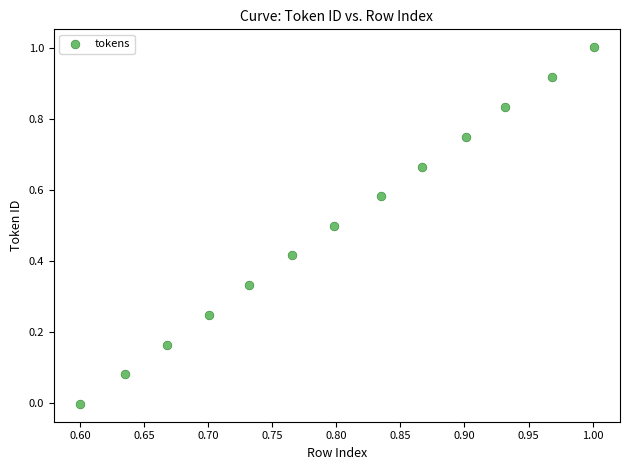

What is the range of Y values (max minus min)?

1.0